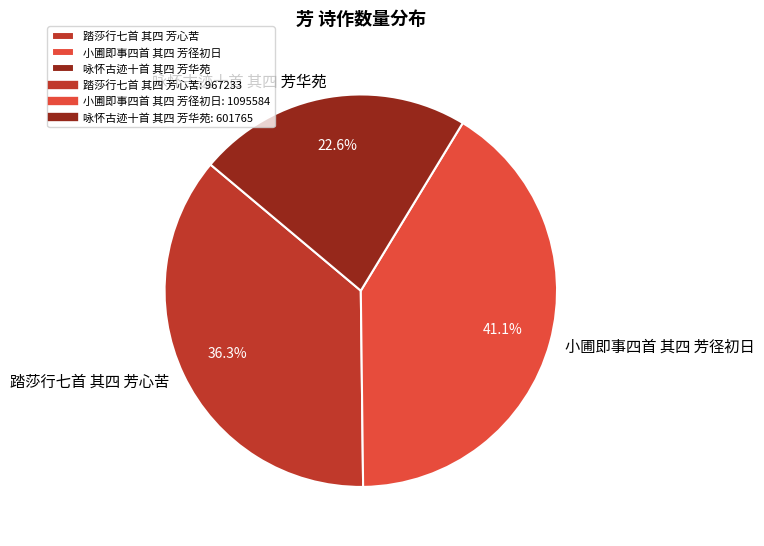

Which has a higher value, 小圃即事四首 其四 芳径初日 or 踏莎行七首 其四 芳心苦?

小圃即事四首 其四 芳径初日